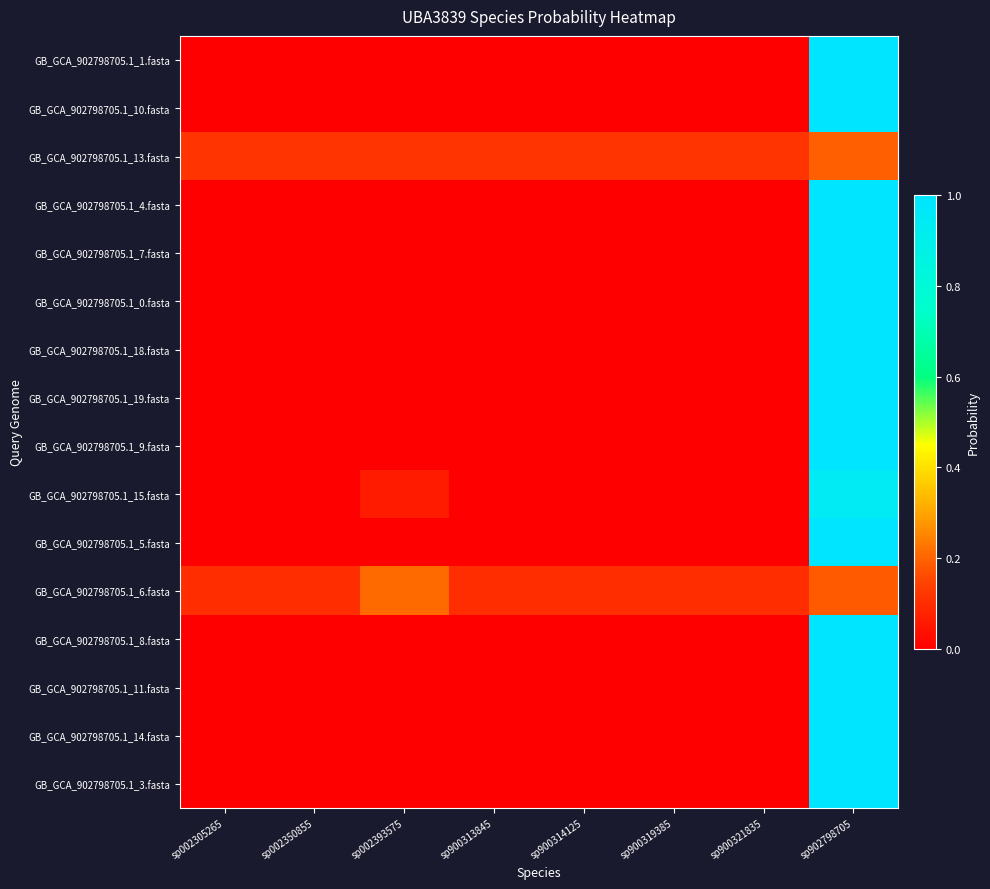

Reading right to left, list all the values displayed in this chart.

GB_GCA_902798705.1_1.fasta: sp902798705=1.0	sp900321835=0.0	sp900319385=0.0	sp900314125=0.0	sp900313845=0.0	sp002393575=0.0	sp002350855=0.0	sp002305265=0.0
GB_GCA_902798705.1_10.fasta: sp902798705=1.0	sp900321835=0.0	sp900319385=0.0	sp900314125=0.0	sp900313845=0.0	sp002393575=0.0	sp002350855=0.0	sp002305265=0.0
GB_GCA_902798705.1_13.fasta: sp902798705=0.2	sp900321835=0.1	sp900319385=0.1	sp900314125=0.1	sp900313845=0.1	sp002393575=0.1	sp002350855=0.1	sp002305265=0.1
GB_GCA_902798705.1_4.fasta: sp902798705=1.0	sp900321835=0.0	sp900319385=0.0	sp900314125=0.0	sp900313845=0.0	sp002393575=0.0	sp002350855=0.0	sp002305265=0.0
GB_GCA_902798705.1_7.fasta: sp902798705=1.0	sp900321835=0.0	sp900319385=0.0	sp900314125=0.0	sp900313845=0.0	sp002393575=0.0	sp002350855=0.0	sp002305265=0.0
GB_GCA_902798705.1_0.fasta: sp902798705=1.0	sp900321835=0.0	sp900319385=0.0	sp900314125=0.0	sp900313845=0.0	sp002393575=0.0	sp002350855=0.0	sp002305265=0.0
GB_GCA_902798705.1_18.fasta: sp902798705=1.0	sp900321835=0.0	sp900319385=0.0	sp900314125=0.0	sp900313845=0.0	sp002393575=0.0	sp002350855=0.0	sp002305265=0.0
GB_GCA_902798705.1_19.fasta: sp902798705=1.0	sp900321835=0.0	sp900319385=0.0	sp900314125=0.0	sp900313845=0.0	sp002393575=0.0	sp002350855=0.0	sp002305265=0.0
GB_GCA_902798705.1_9.fasta: sp902798705=1.0	sp900321835=0.0	sp900319385=0.0	sp900314125=0.0	sp900313845=0.0	sp002393575=0.0	sp002350855=0.0	sp002305265=0.0
GB_GCA_902798705.1_15.fasta: sp902798705=0.9	sp900321835=0.0	sp900319385=0.0	sp900314125=0.0	sp900313845=0.0	sp002393575=0.1	sp002350855=0.0	sp002305265=0.0
GB_GCA_902798705.1_5.fasta: sp902798705=1.0	sp900321835=0.0	sp900319385=0.0	sp900314125=0.0	sp900313845=0.0	sp002393575=0.0	sp002350855=0.0	sp002305265=0.0
GB_GCA_902798705.1_6.fasta: sp902798705=0.2	sp900321835=0.1	sp900319385=0.1	sp900314125=0.1	sp900313845=0.1	sp002393575=0.2	sp002350855=0.1	sp002305265=0.1
GB_GCA_902798705.1_8.fasta: sp902798705=1.0	sp900321835=0.0	sp900319385=0.0	sp900314125=0.0	sp900313845=0.0	sp002393575=0.0	sp002350855=0.0	sp002305265=0.0
GB_GCA_902798705.1_11.fasta: sp902798705=1.0	sp900321835=0.0	sp900319385=0.0	sp900314125=0.0	sp900313845=0.0	sp002393575=0.0	sp002350855=0.0	sp002305265=0.0
GB_GCA_902798705.1_14.fasta: sp902798705=1.0	sp900321835=0.0	sp900319385=0.0	sp900314125=0.0	sp900313845=0.0	sp002393575=0.0	sp002350855=0.0	sp002305265=0.0
GB_GCA_902798705.1_3.fasta: sp902798705=1.0	sp900321835=0.0	sp900319385=0.0	sp900314125=0.0	sp900313845=0.0	sp002393575=0.0	sp002350855=0.0	sp002305265=0.0